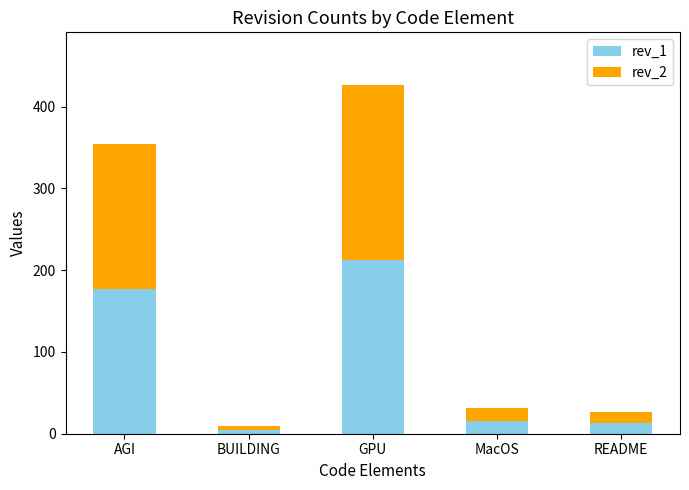

At which category is the sum across all series the highest?

GPU